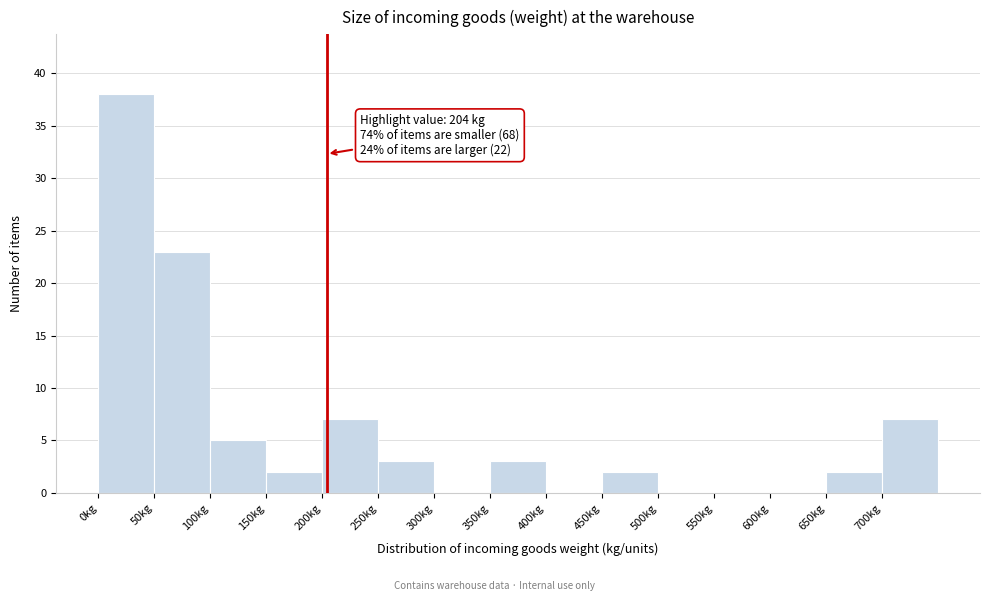

Over which range of the x-axis is the bar tallest?

0 to 50